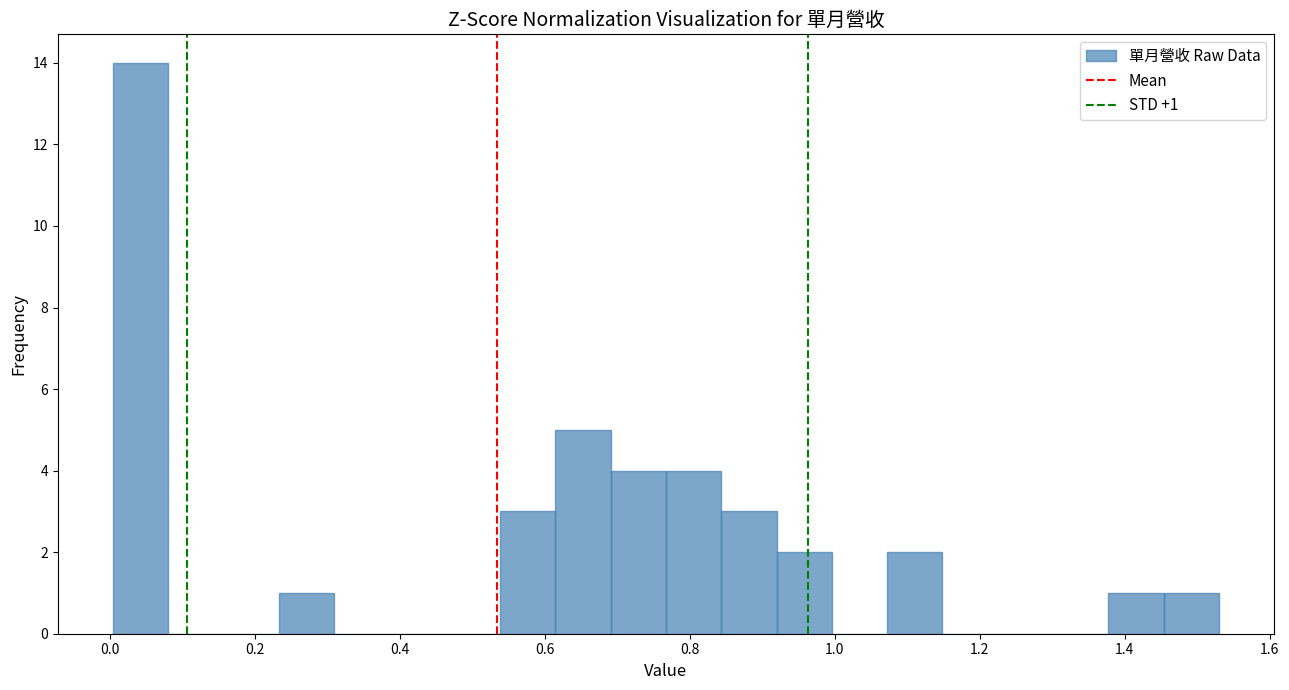

Around what value on the x-axis is the tallest bar? Give the approximate position of its centre, as read against the axis.

0.04